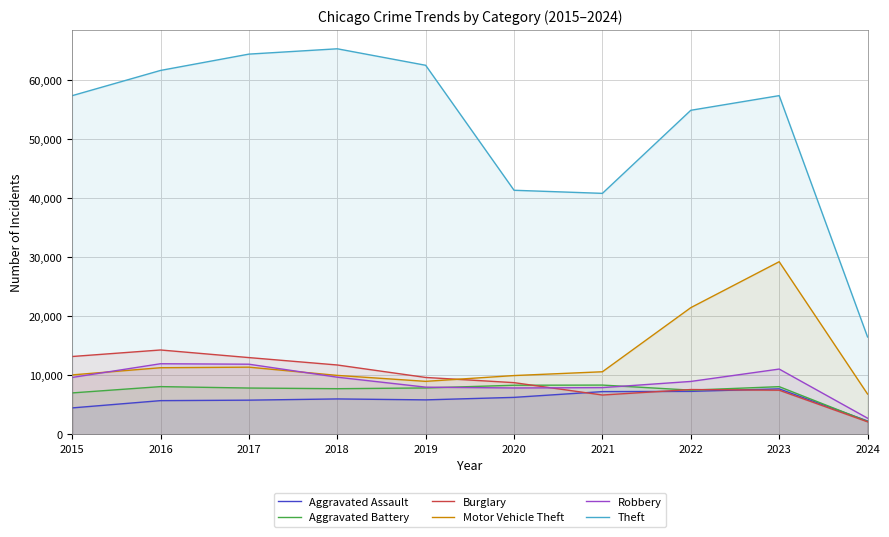

Rank the series by their maximum value, from highest to lowest.

Theft, Motor Vehicle Theft, Burglary, Robbery, Aggravated Battery, Aggravated Assault